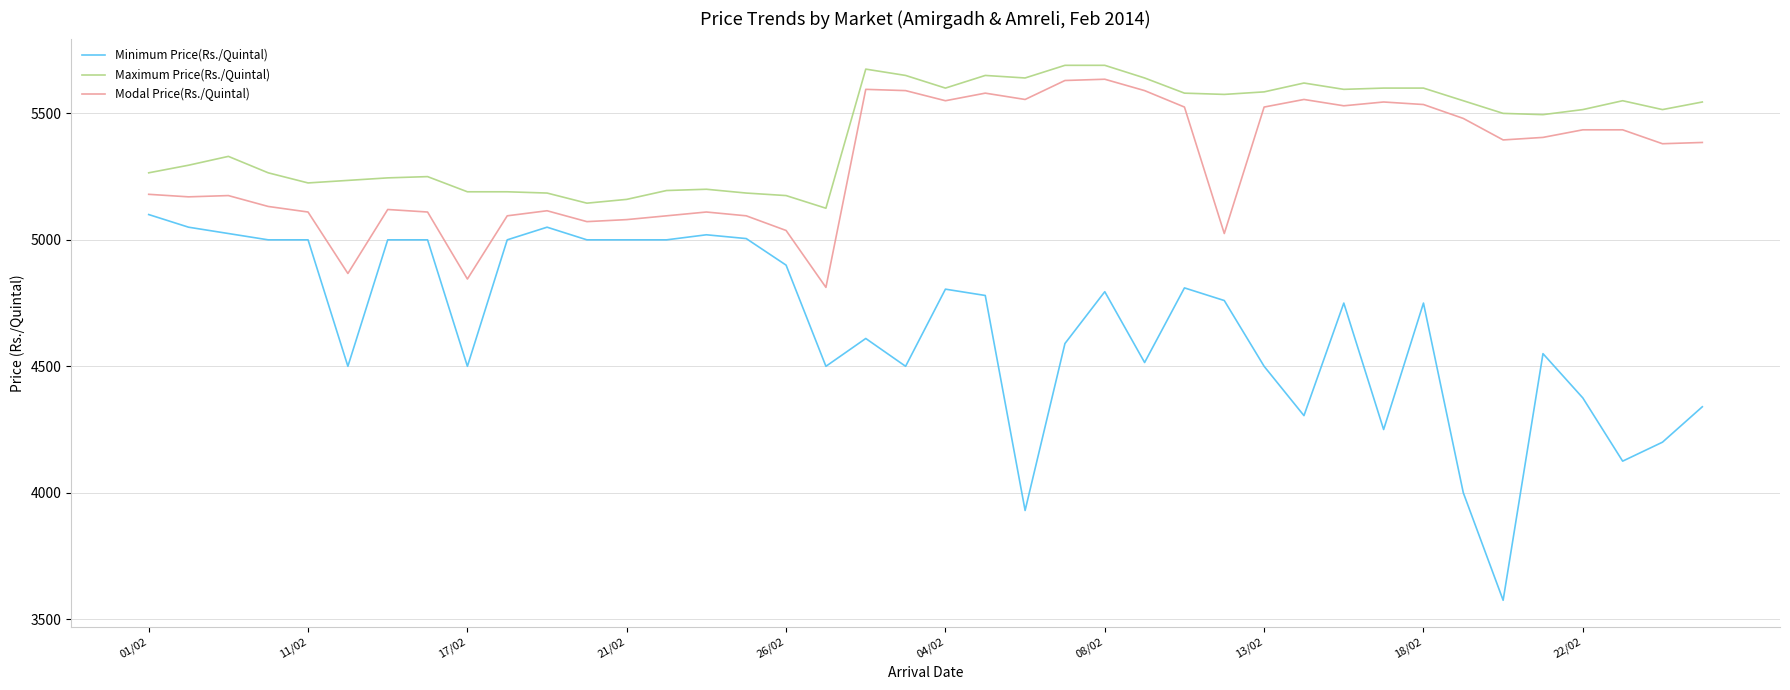

True or false: Minimum Price(Rs./Quintal) and Modal Price(Rs./Quintal) intersect in this chart.

False